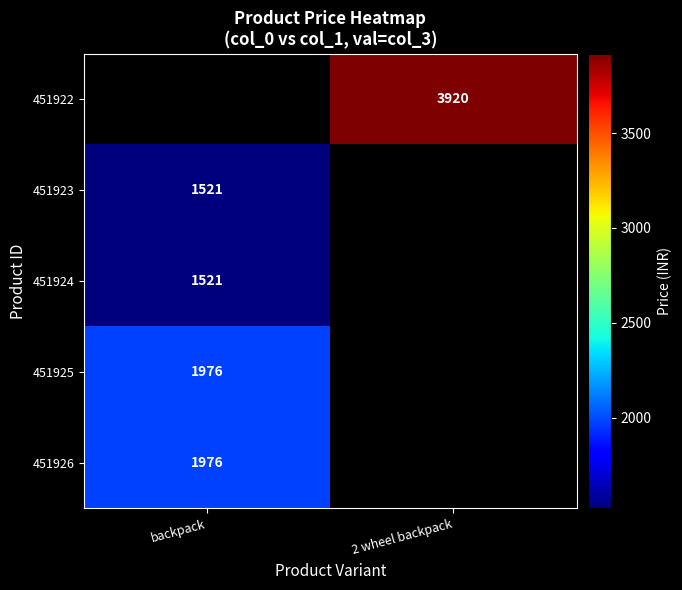

True or false: 451923 has a value of 1521 at backpack.

True